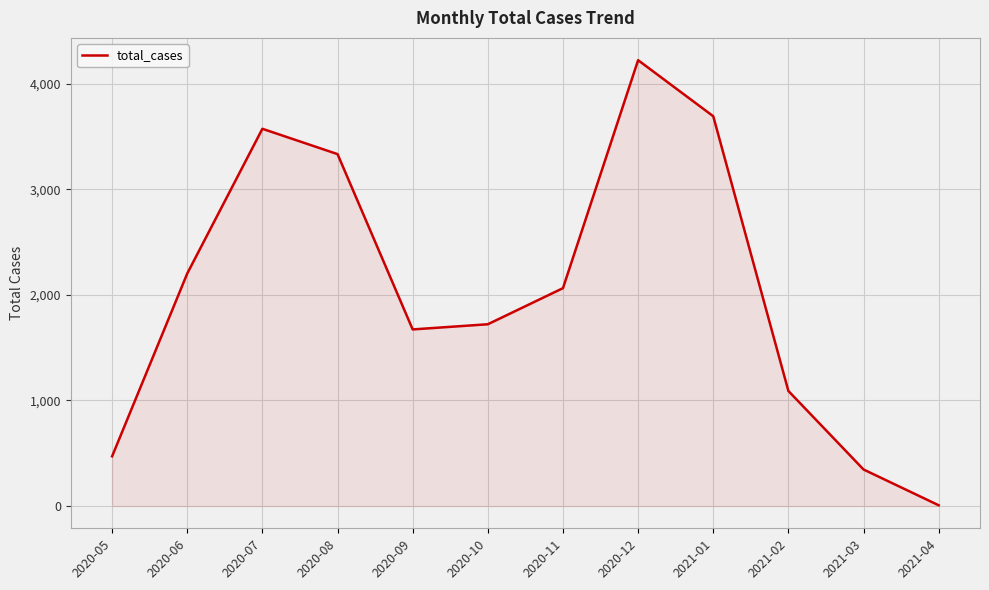

At which category does the chart reach its minimum across all series?

2021-04